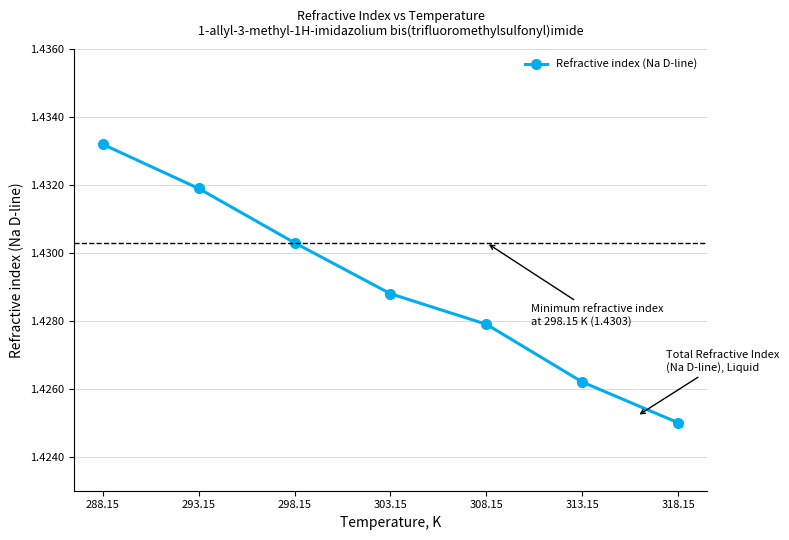

How many lines are shown in the chart?

1